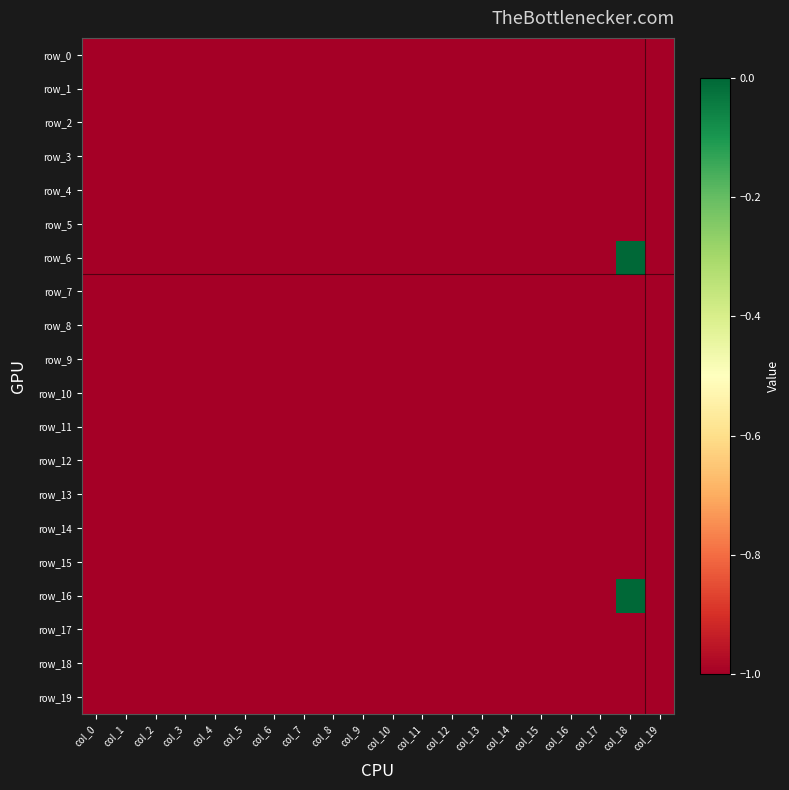

Which series has the largest total across all categories?

row_6